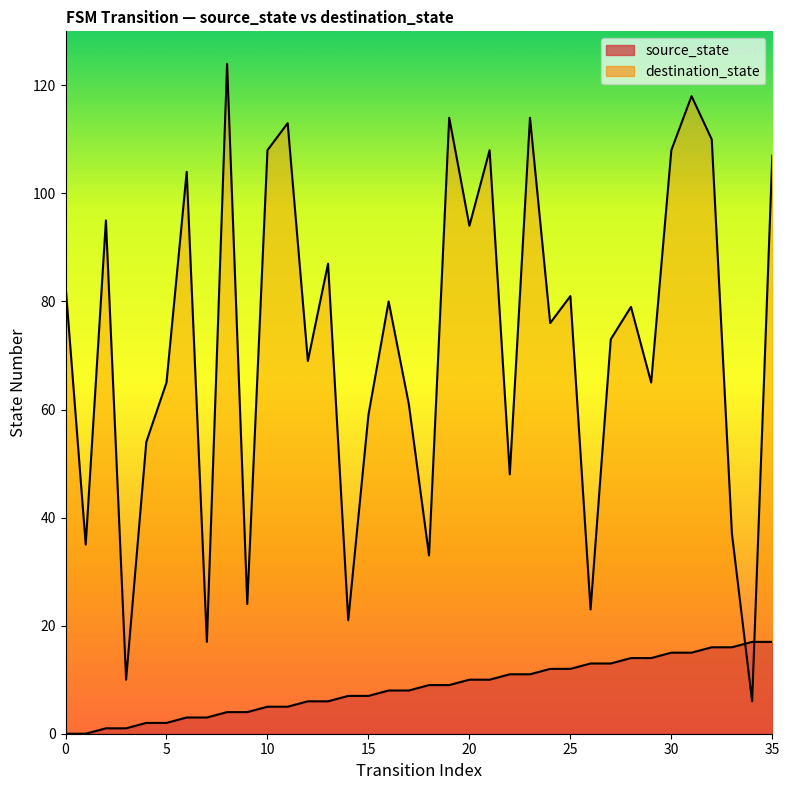

How many values in the source_state series are below 9?

18